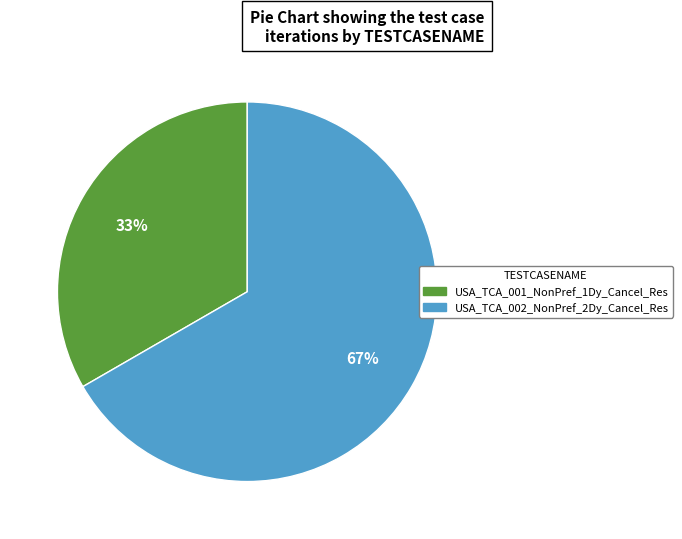

Which category has the smallest portion of the pie?

USA_TCA_001_NonPref_1Dy_Cancel_Res